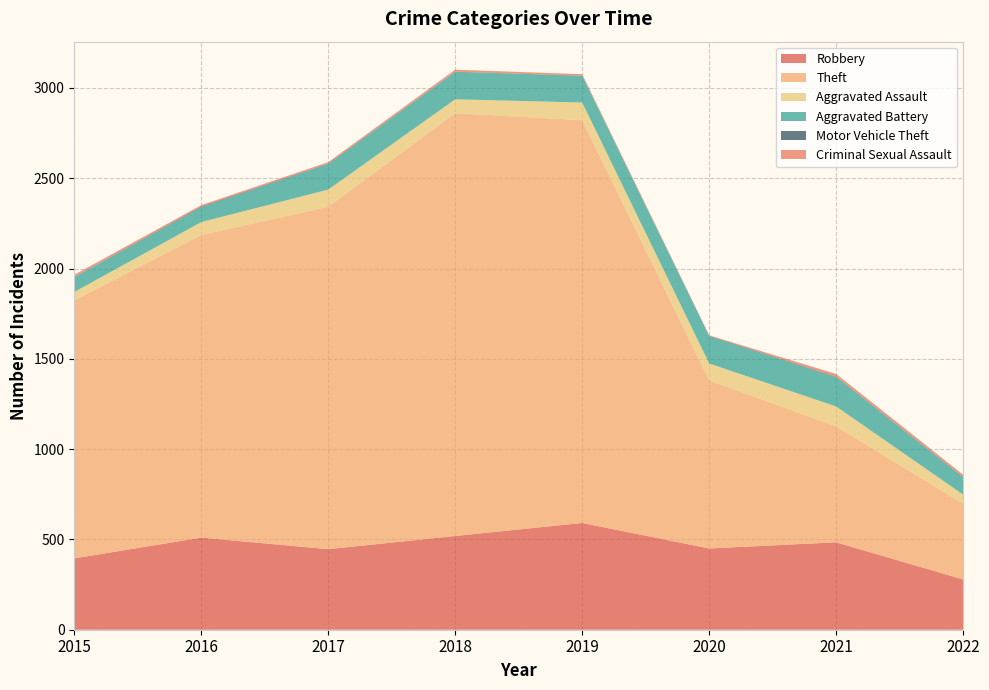

Reading right to left, extract all data points from this chart.

Robbery: 2022=278	2021=484	2020=450	2019=591	2018=519	2017=446	2016=510	2015=395
Theft: 2022=419	2021=642	2020=930	2019=2230	2018=2341	2017=1896	2016=1676	2015=1429
Aggravated Assault: 2022=51	2021=110	2020=94	2019=98	2018=77	2017=95	2016=71	2015=46
Aggravated Battery: 2022=96	2021=163	2020=150	2019=148	2018=152	2017=142	2016=82	2015=82
Motor Vehicle Theft: 2022=2	2021=2	2020=3	2019=1	2018=1	2017=2	2016=4	2015=1
Criminal Sexual Assault: 2022=12	2021=15	2020=3	2019=8	2018=11	2017=8	2016=8	2015=12